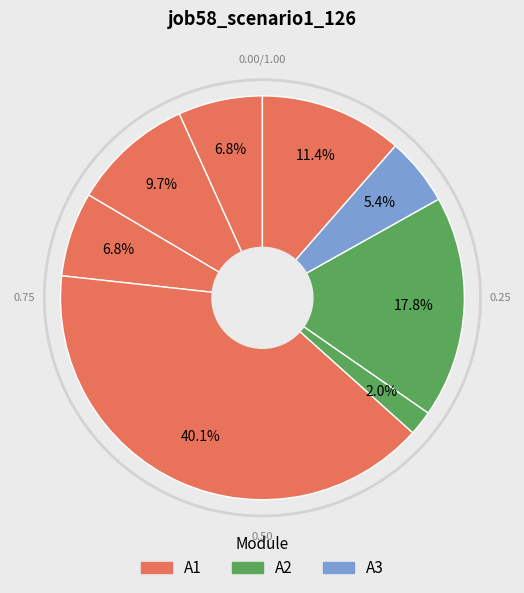

How many segments does this pie chart have?

8